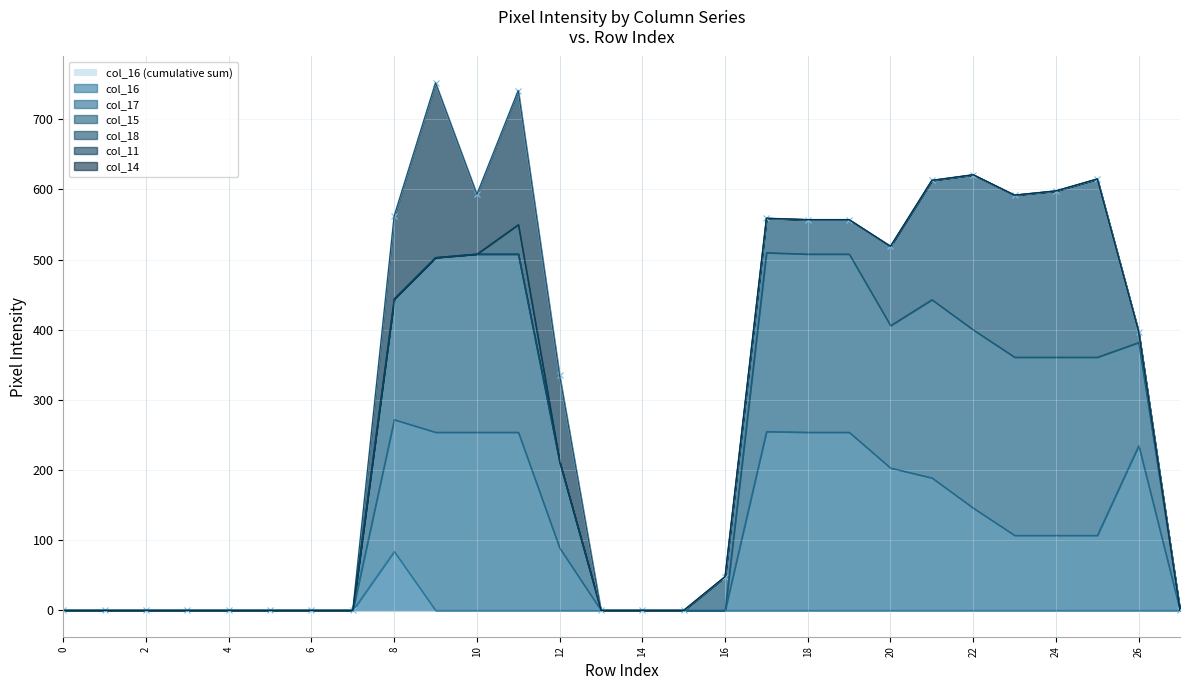

How many data points does each series have?

28